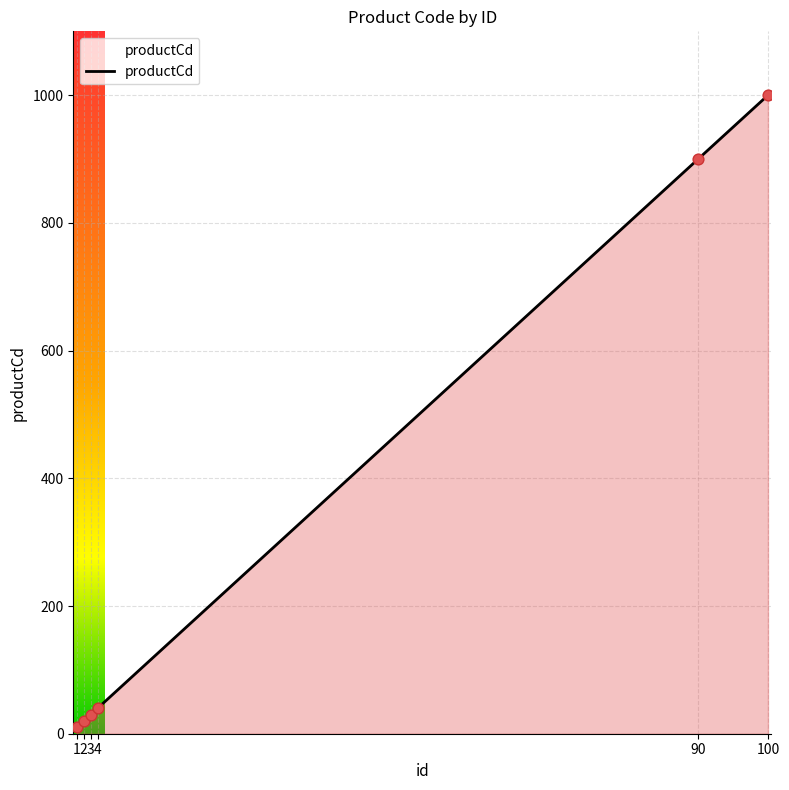

What is the ratio of the value at 2 to the value at 3?

0.7